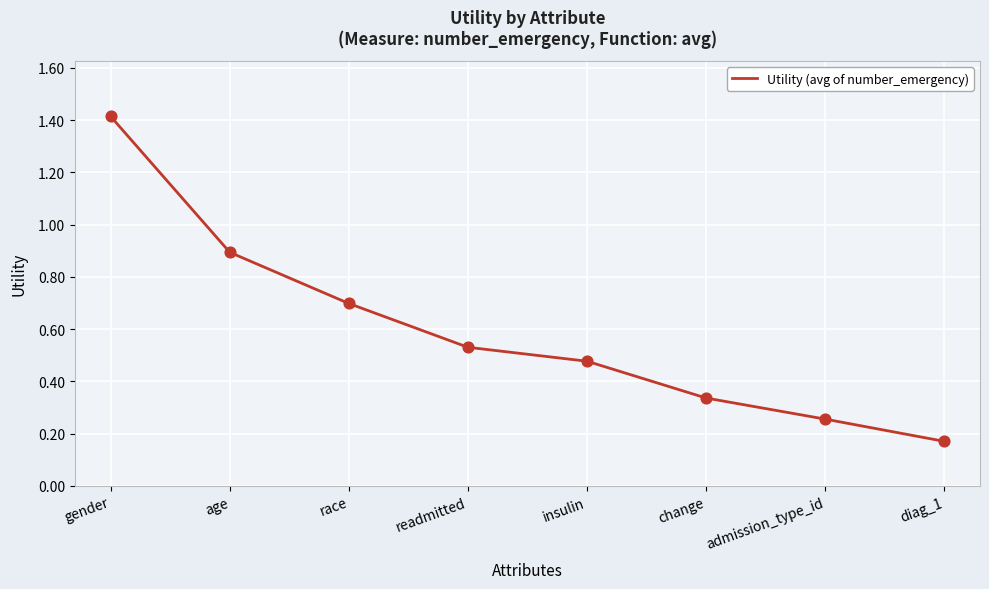

Which has a higher value, age or insulin?

age